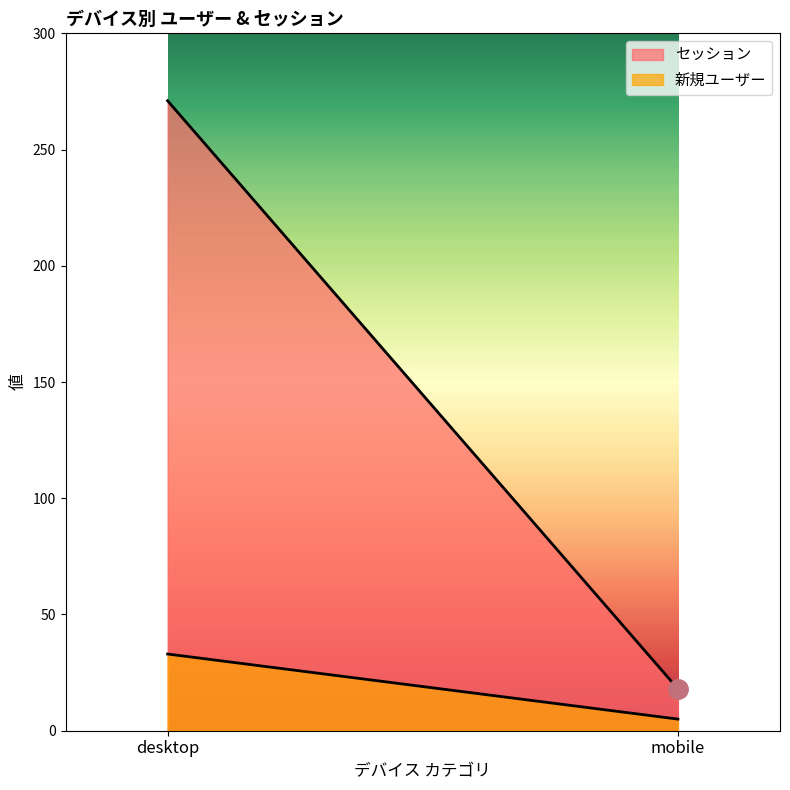

Which series has the widest spread of values?

セッション